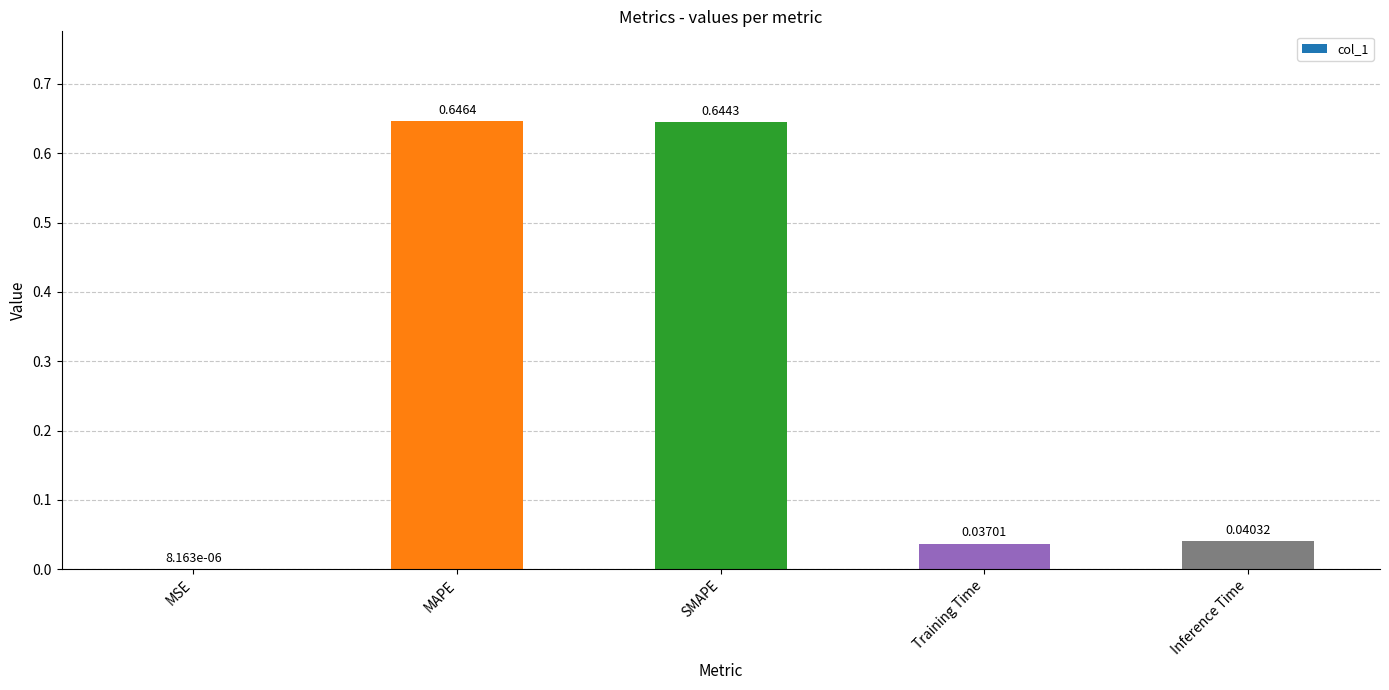

Between SMAPE and Inference Time, which is larger?

SMAPE